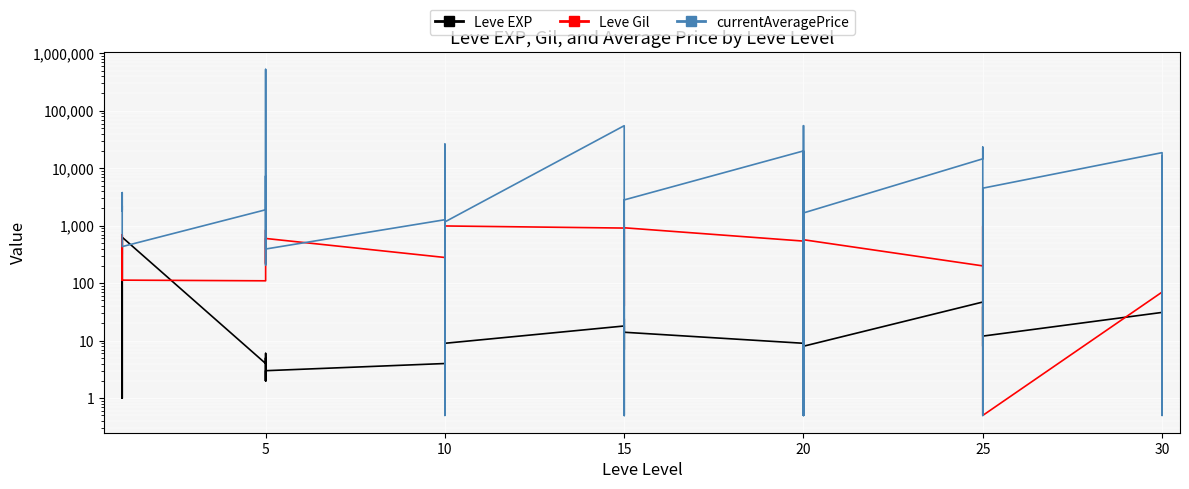

The Leve EXP series shows 4.8 at 5. True or false?

False